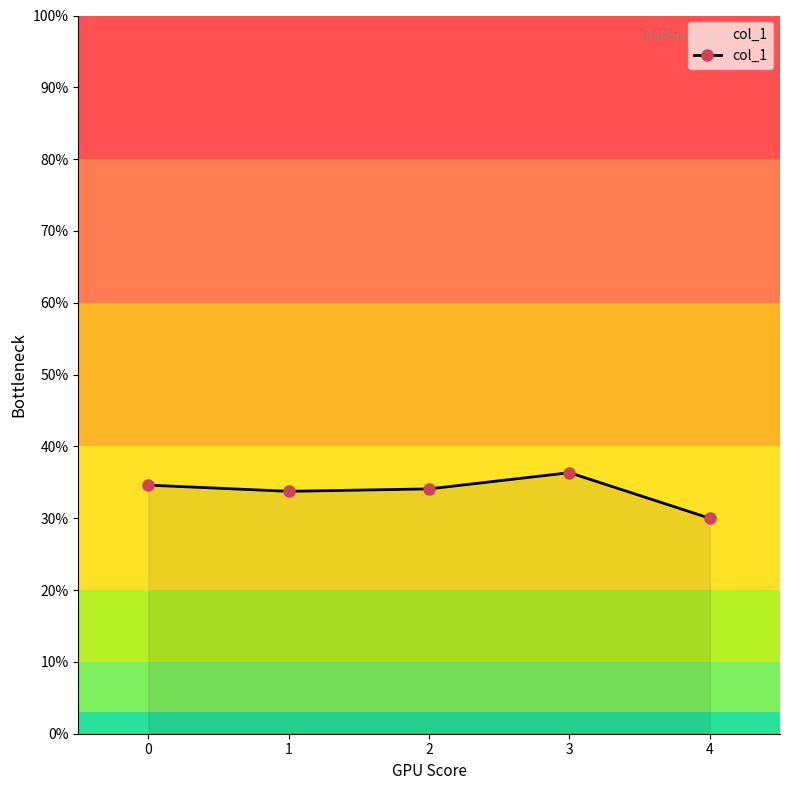

Approximately how many times larger is the value at 3 compared to 4?

1.2